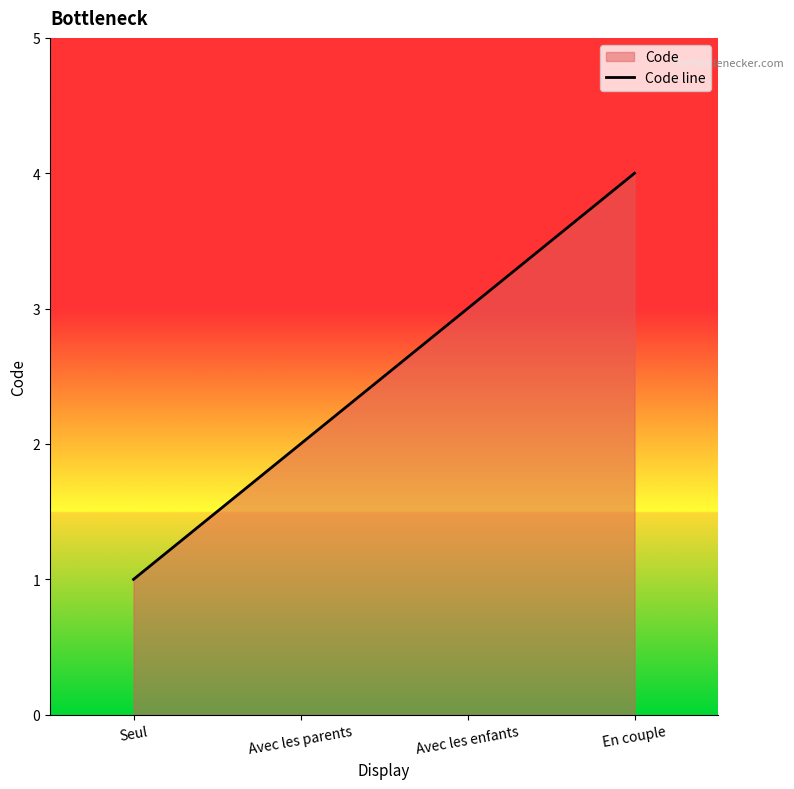

What is the label of the 4th point from the left?

En couple